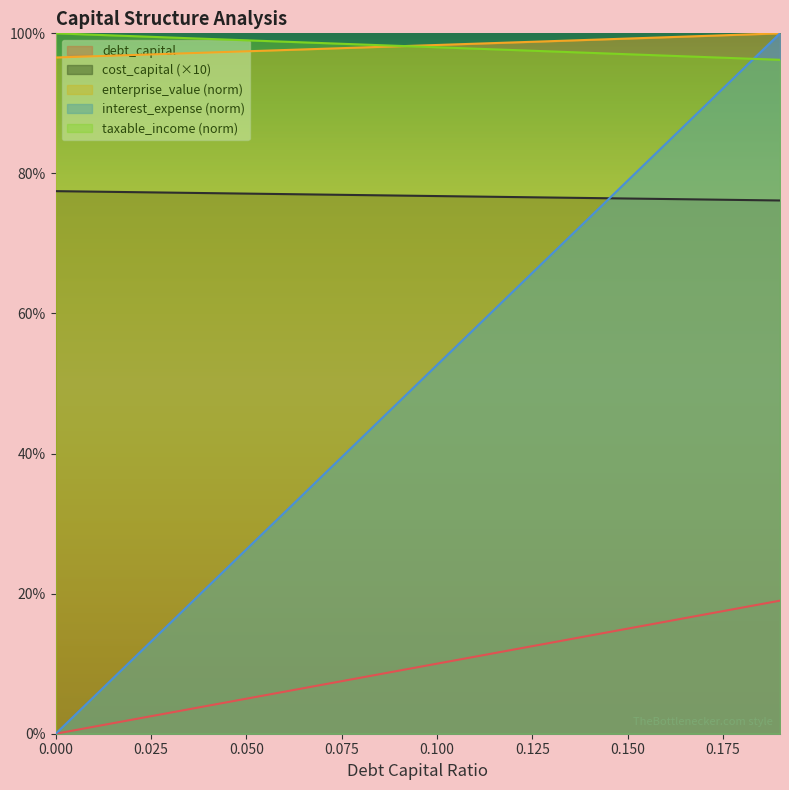

What is the maximum value shown in the chart?

1.0